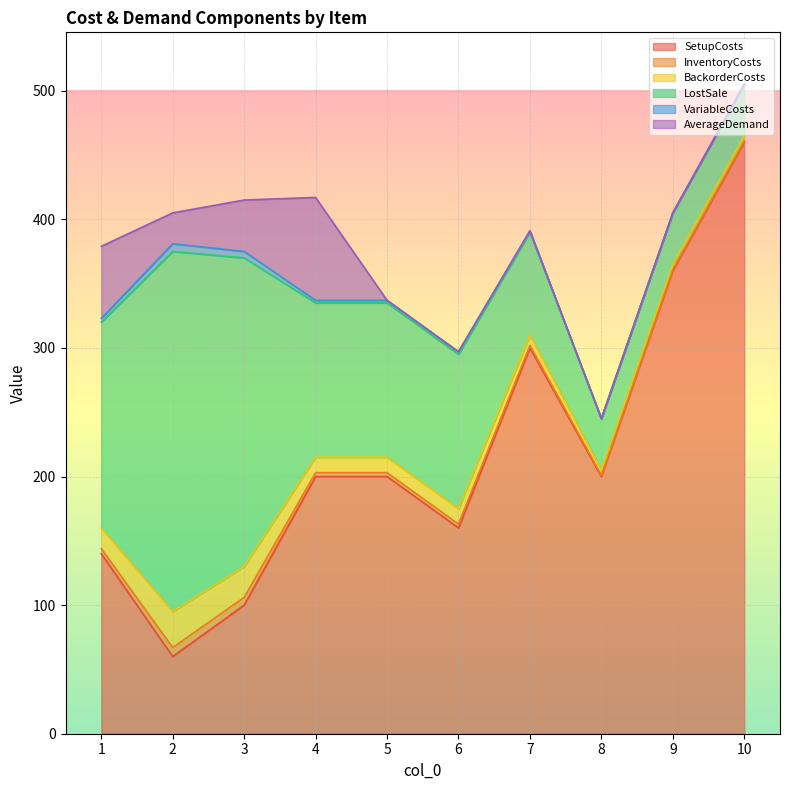

What are all the series names shown in the legend?

SetupCosts, InventoryCosts, BackorderCosts, LostSale, VariableCosts, AverageDemand